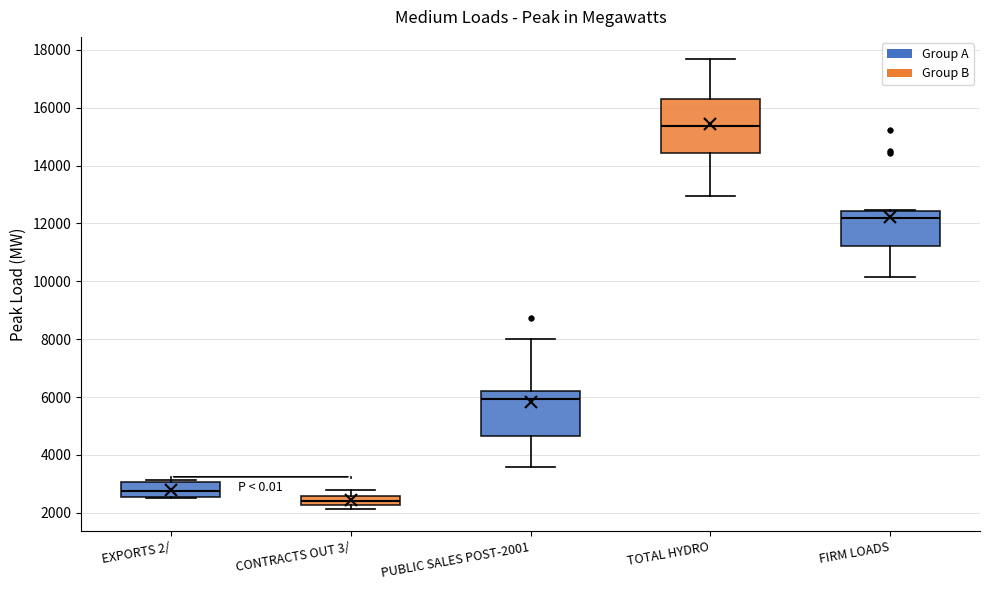

Which box's median line is the highest?

TOTAL HYDRO